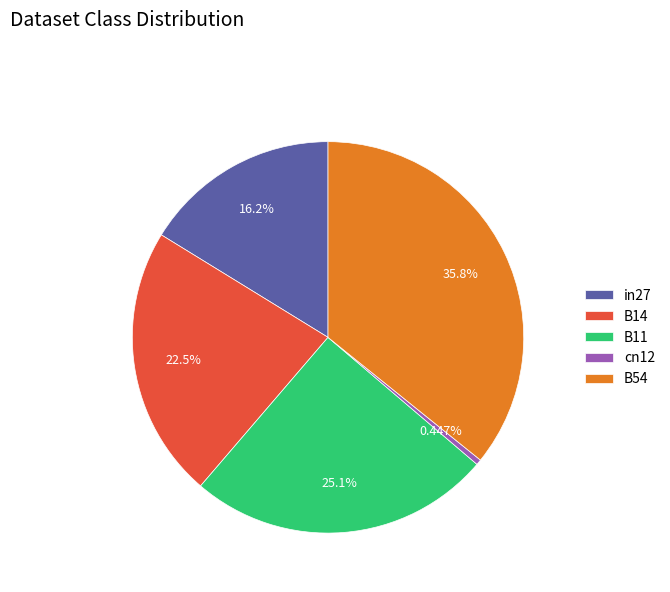

What is the largest slice in the pie chart?

B54